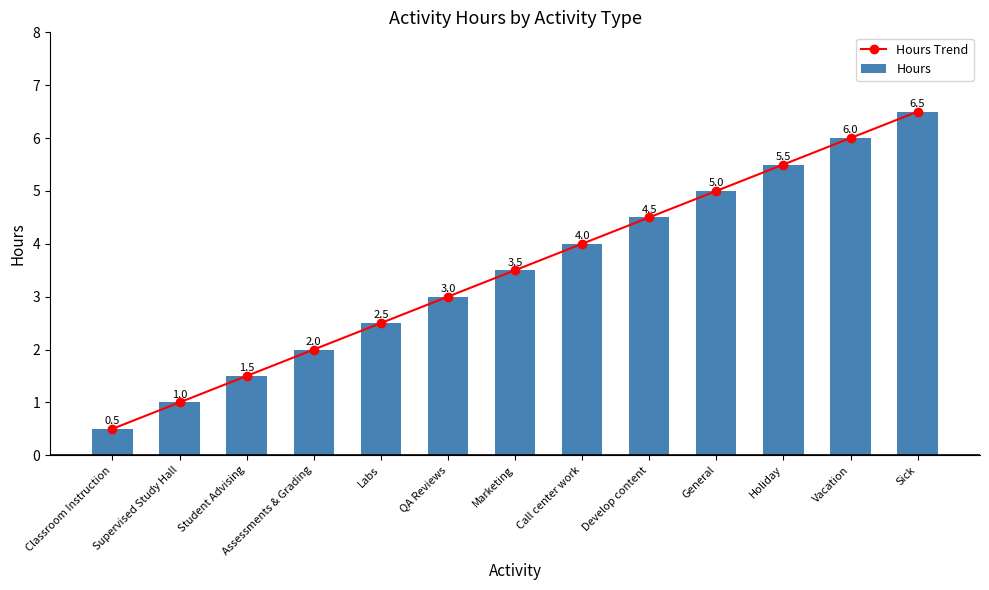

Is the value of Hours at Call center work greater than the value of Hours Trend at Sick?

No